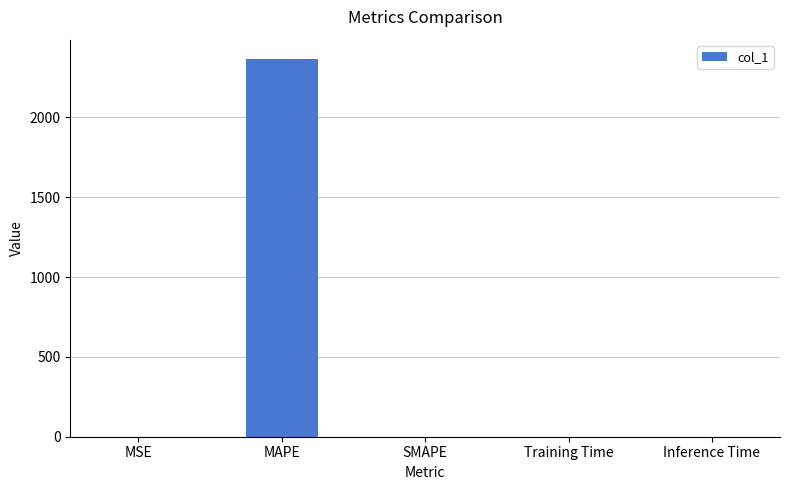

What is the maximum value shown in the chart?

2369.1